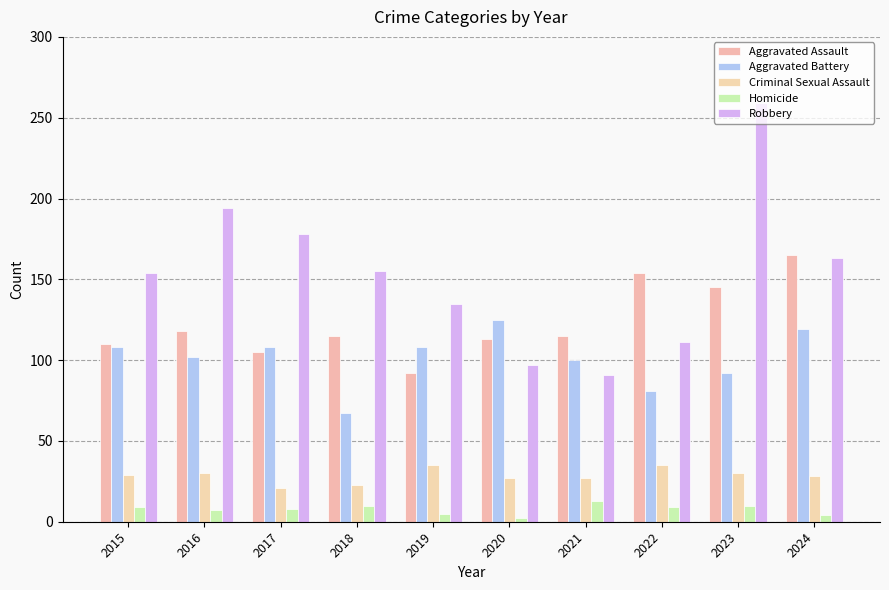

What is the value of the Aggravated Battery bar at the 6th from the left?

125